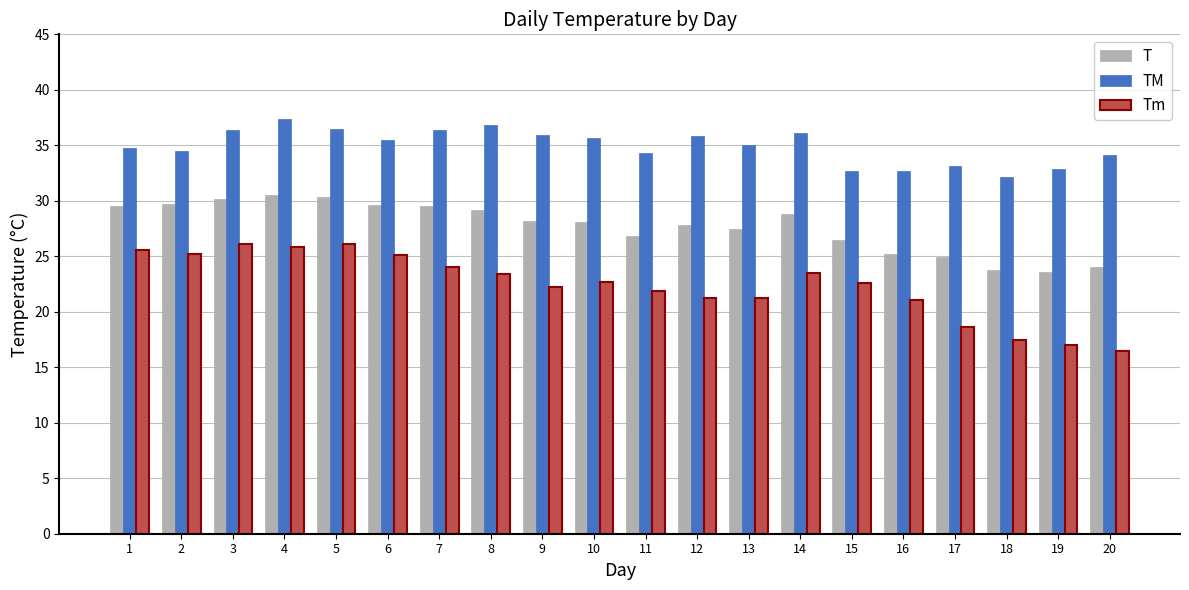

What is the spread (max minus min) of values at 12?

14.6